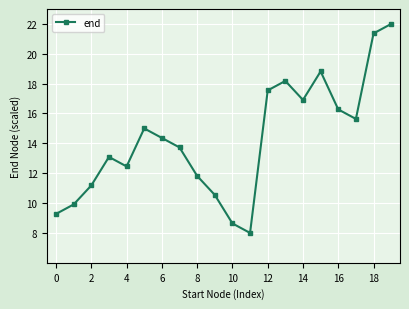

Does the chart display data point markers on the line(s)?

Yes